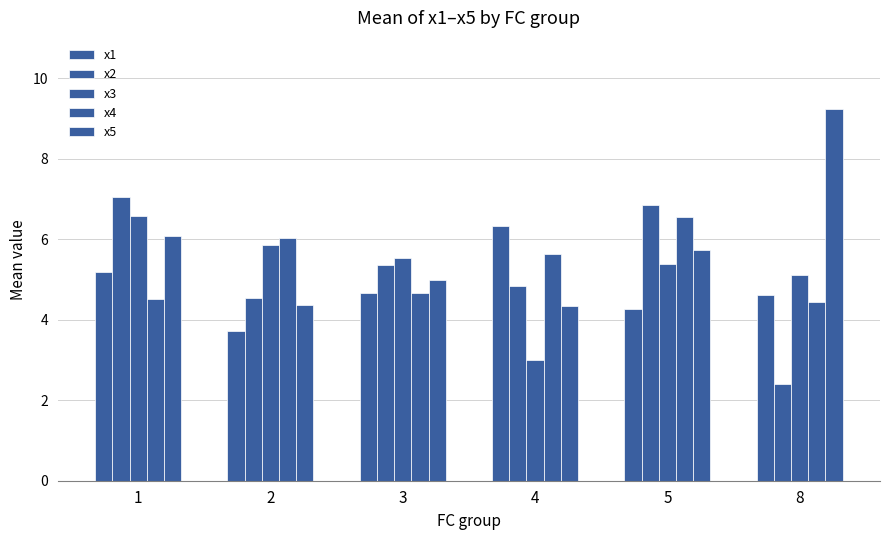

Is it true that x3 equals 2.5 at 2?

False